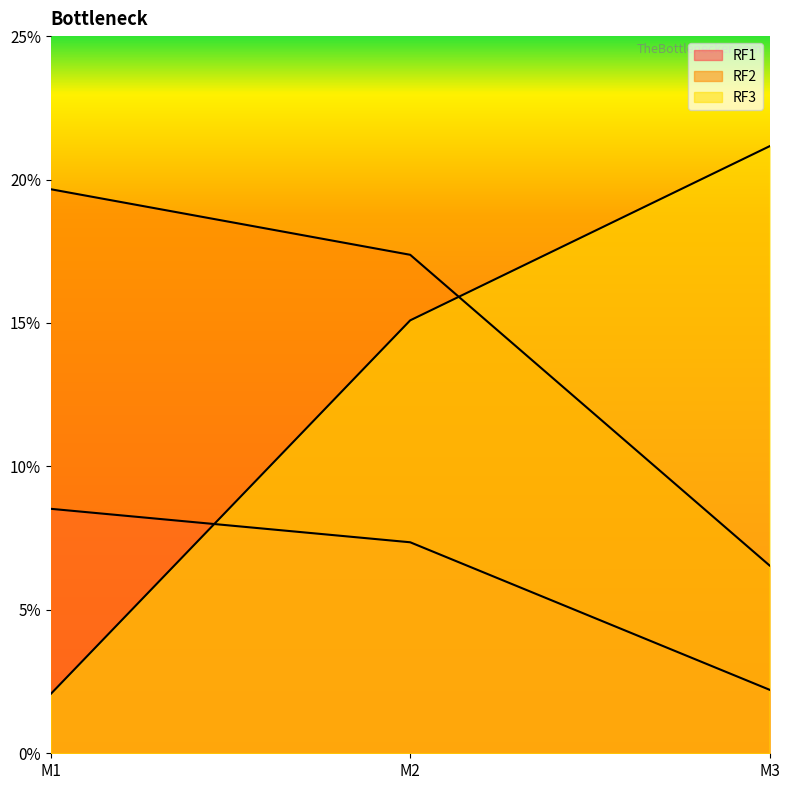

What is the difference between the highest and lowest values at M3?

18.9